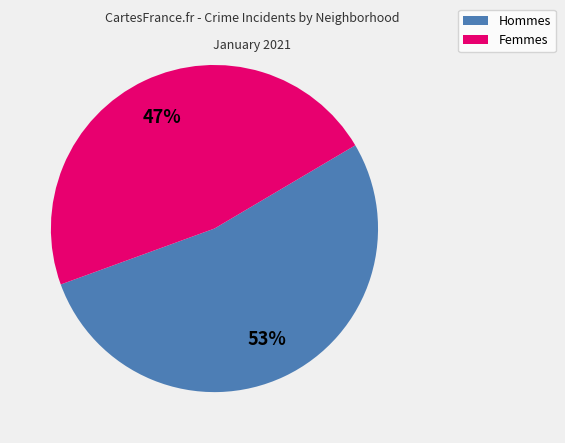

Is there a majority slice in this chart?

Yes